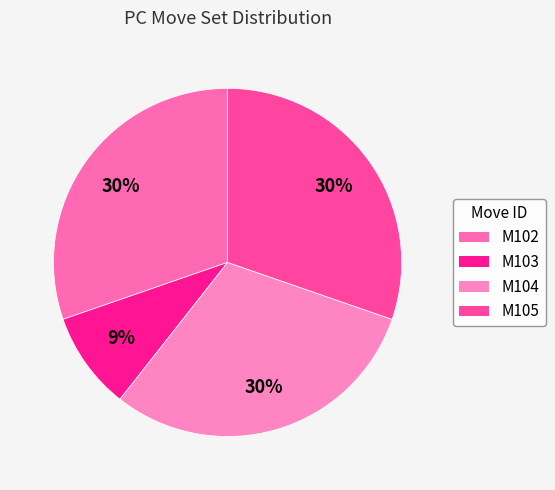

Which category has the smallest portion of the pie?

M103